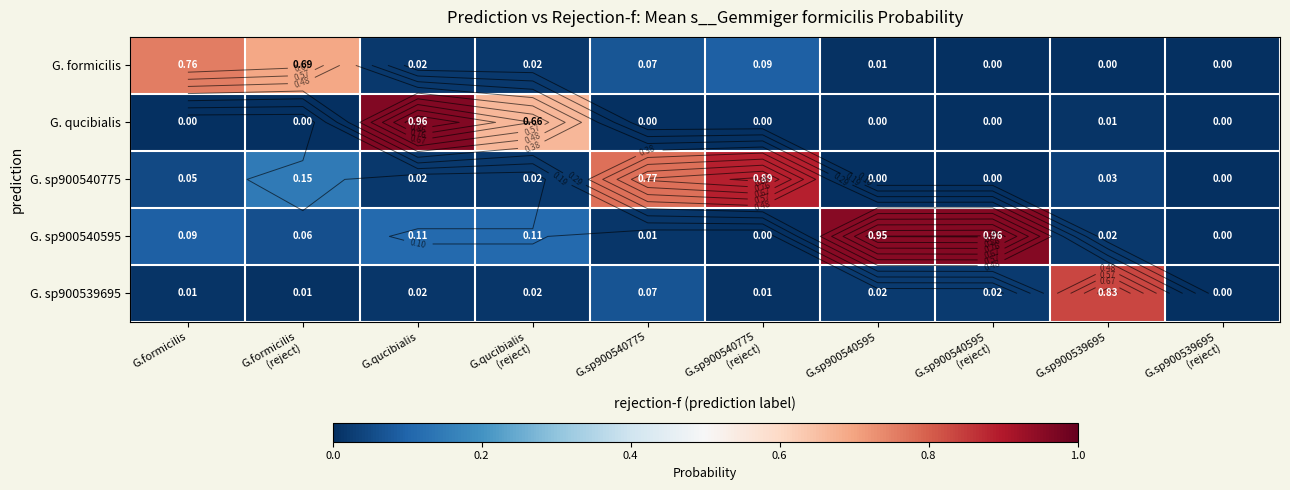

The G. sp900540775 series shows 0.0 at G.sp900540595. True or false?

False